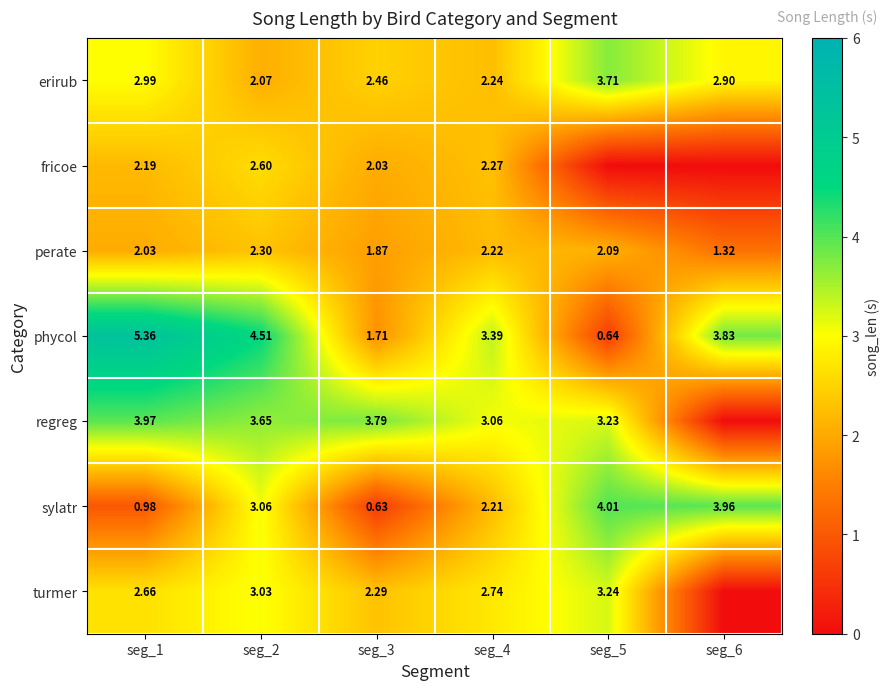

At how many categories does at least one series exceed 3?

6